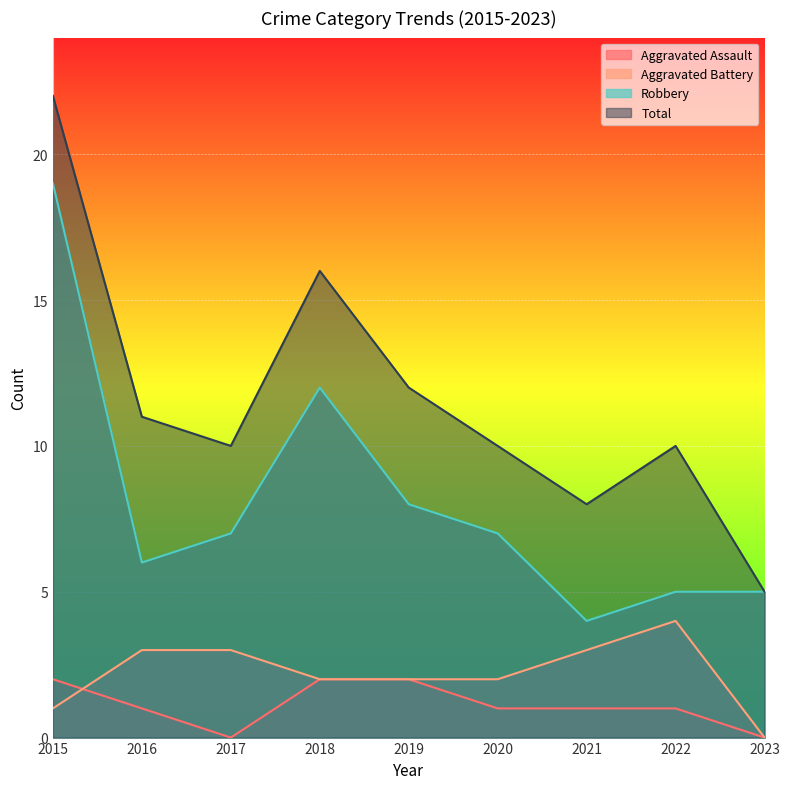

What is the approximate value of Robbery at 2023, to the nearest 5?

5